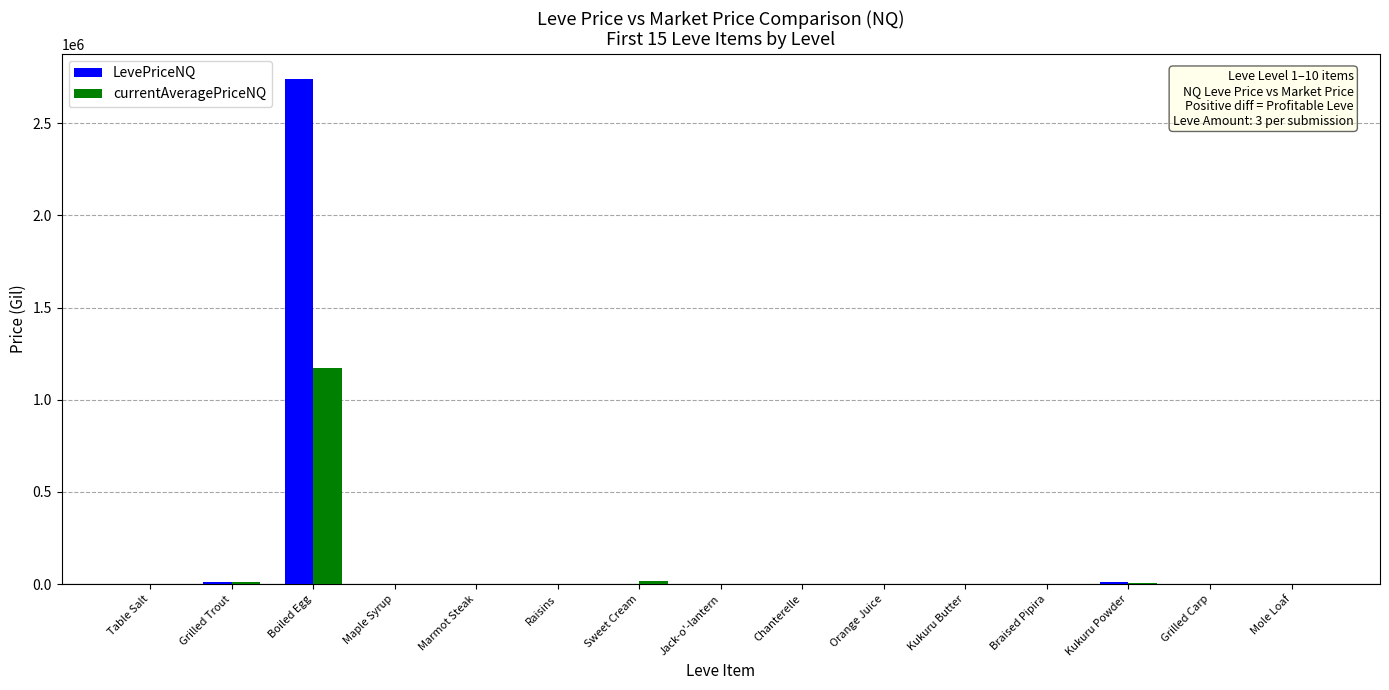

What value does the LevePriceNQ series have at Boiled Egg?

2739508.2